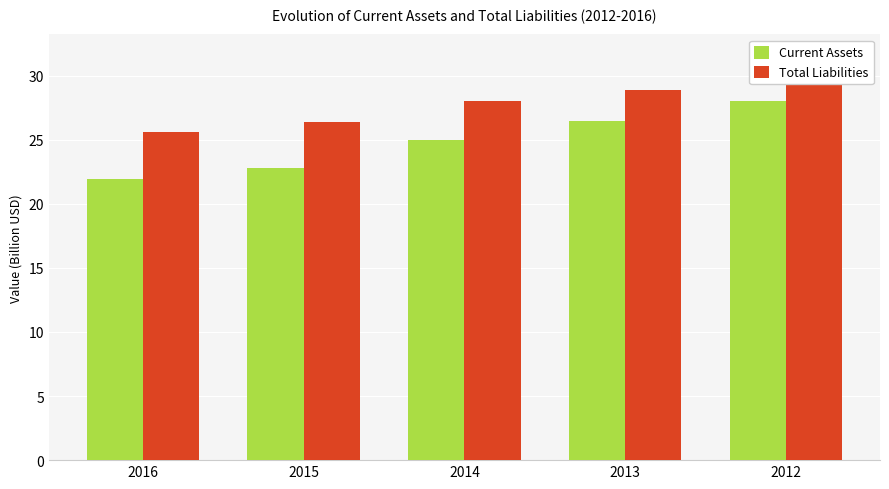

Is the value of Current Assets at 2013 greater than the value of Total Liabilities at 2012?

No